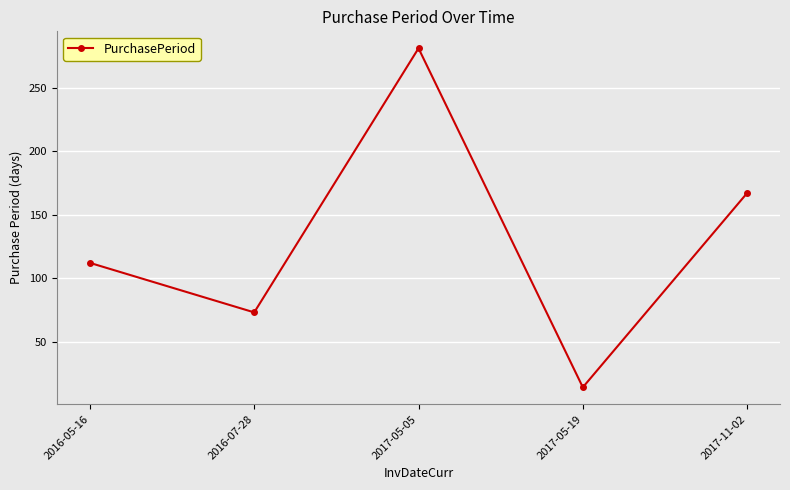

What is the ratio of the value at 2017-05-19 to the value at 2016-05-16?

0.1